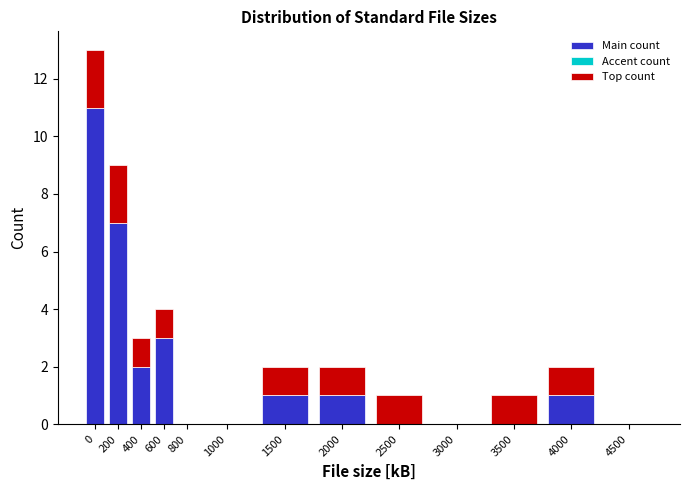

Reading left to right, list the values for the Main count series.

0=11	200=7	400=2	600=3	800=0	1000=0	1500=1	2000=1	2500=0	3000=0	3500=0	4000=1	4500=0